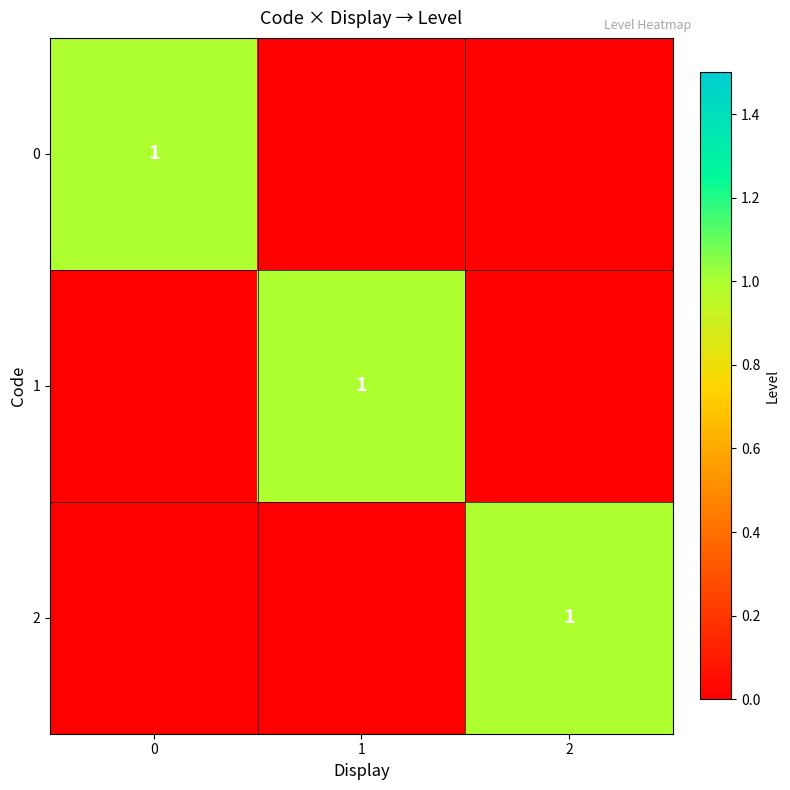

Between 2 and 1, which is larger?

2